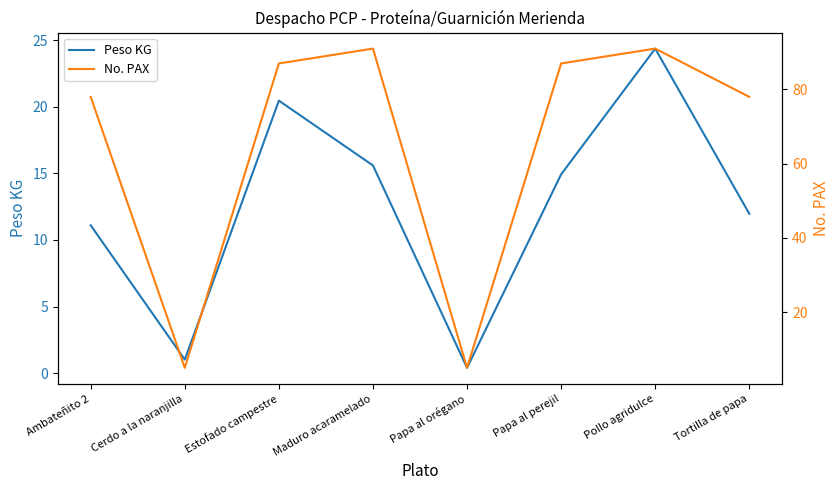

True or false: Peso KG and No. PAX intersect in this chart.

False